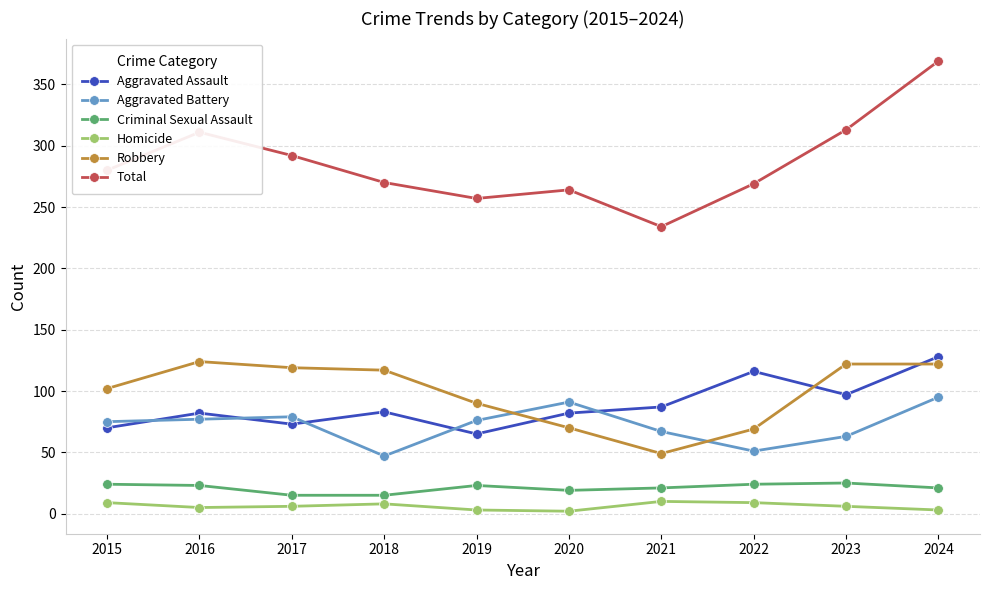

At which category is the sum across all series the highest?

2024